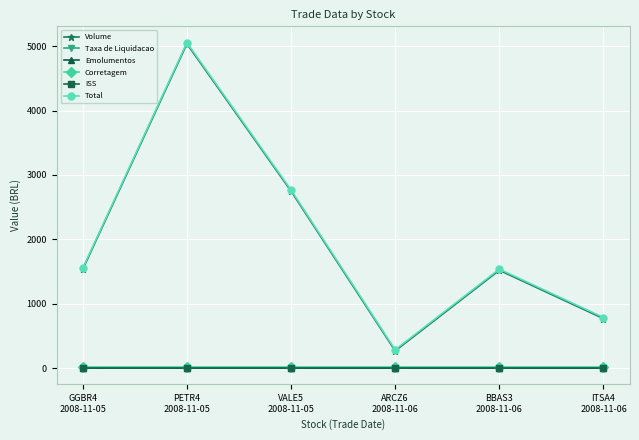

What is the greatest value displayed?

5056.5